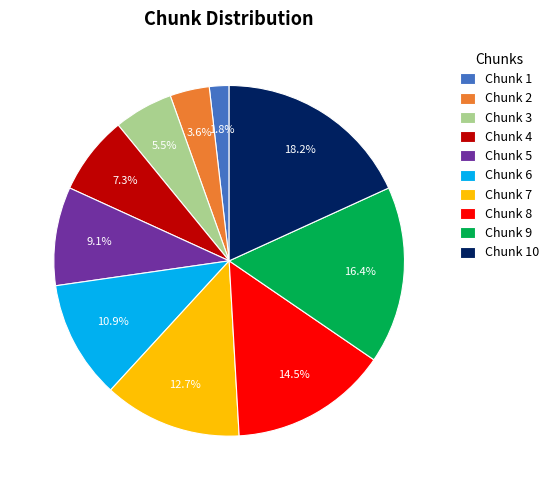

Rank the categories by value from lowest to highest.

Chunk 1, Chunk 2, Chunk 3, Chunk 4, Chunk 5, Chunk 6, Chunk 7, Chunk 8, Chunk 9, Chunk 10